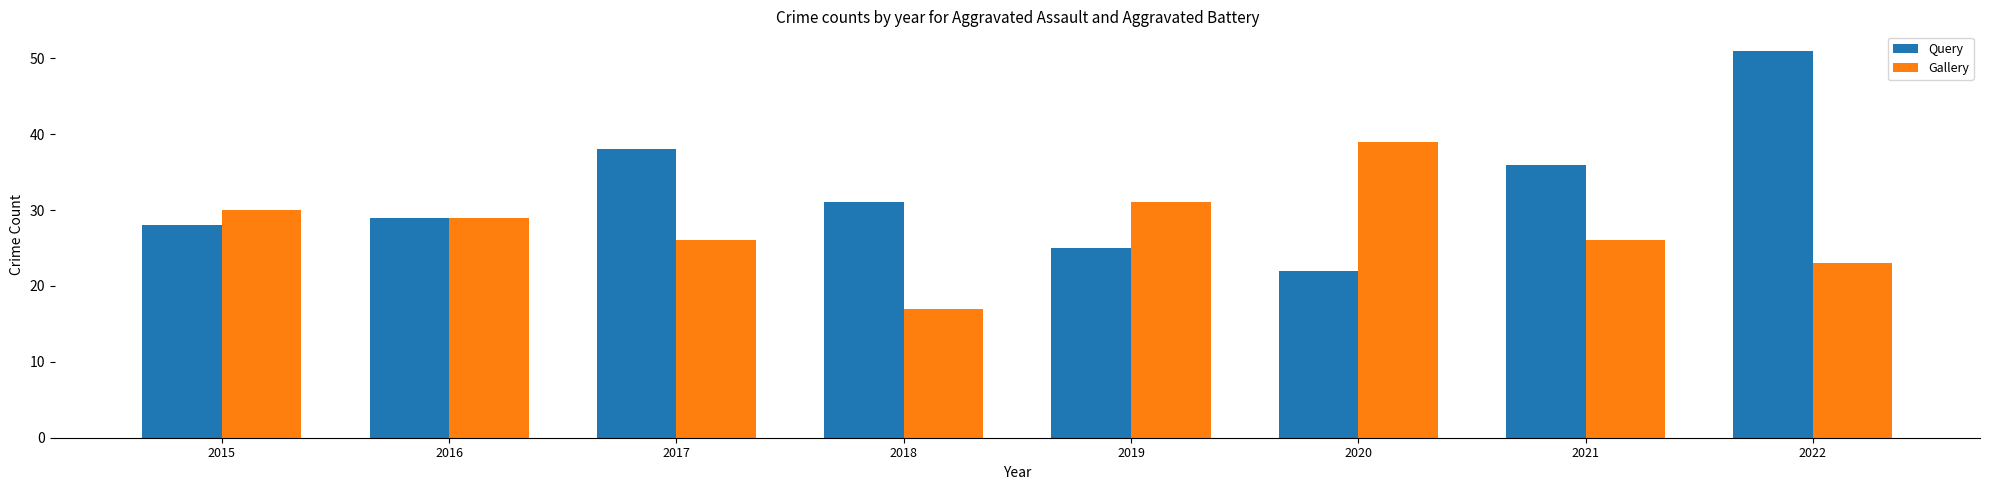

How many groups of bars are there?

8